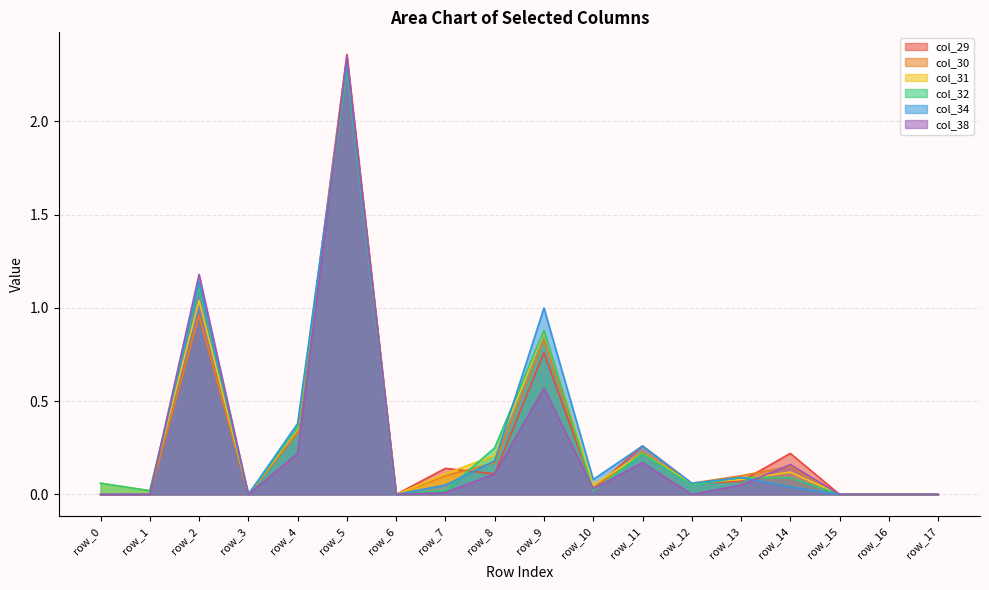

Reading left to right, extract all data points from this chart.

col_29: 0.0	0.0	1.0	0.0	0.3	2.4	0.0	0.1	0.1	0.8	0.0	0.3	0.1	0.1	0.2	0.0	0.0	0.0
col_30: 0.0	0.0	1.0	0.0	0.3	2.3	0.0	0.1	0.2	0.8	0.0	0.2	0.1	0.1	0.1	0.0	0.0	0.0
col_31: 0.1	0.0	1.0	0.0	0.3	2.3	0.0	0.1	0.2	0.9	0.1	0.2	0.1	0.1	0.1	0.0	0.0	0.0
col_32: 0.1	0.0	1.1	0.0	0.4	2.3	0.0	0.0	0.2	0.9	0.0	0.2	0.1	0.1	0.1	0.0	0.0	0.0
col_34: 0.0	0.0	1.1	0.0	0.4	2.3	0.0	0.1	0.2	1.0	0.1	0.3	0.1	0.1	0.0	0.0	0.0	0.0
col_38: 0.0	0.0	1.2	0.0	0.2	2.4	0.0	0.0	0.1	0.6	0.0	0.2	0.0	0.1	0.2	0.0	0.0	0.0